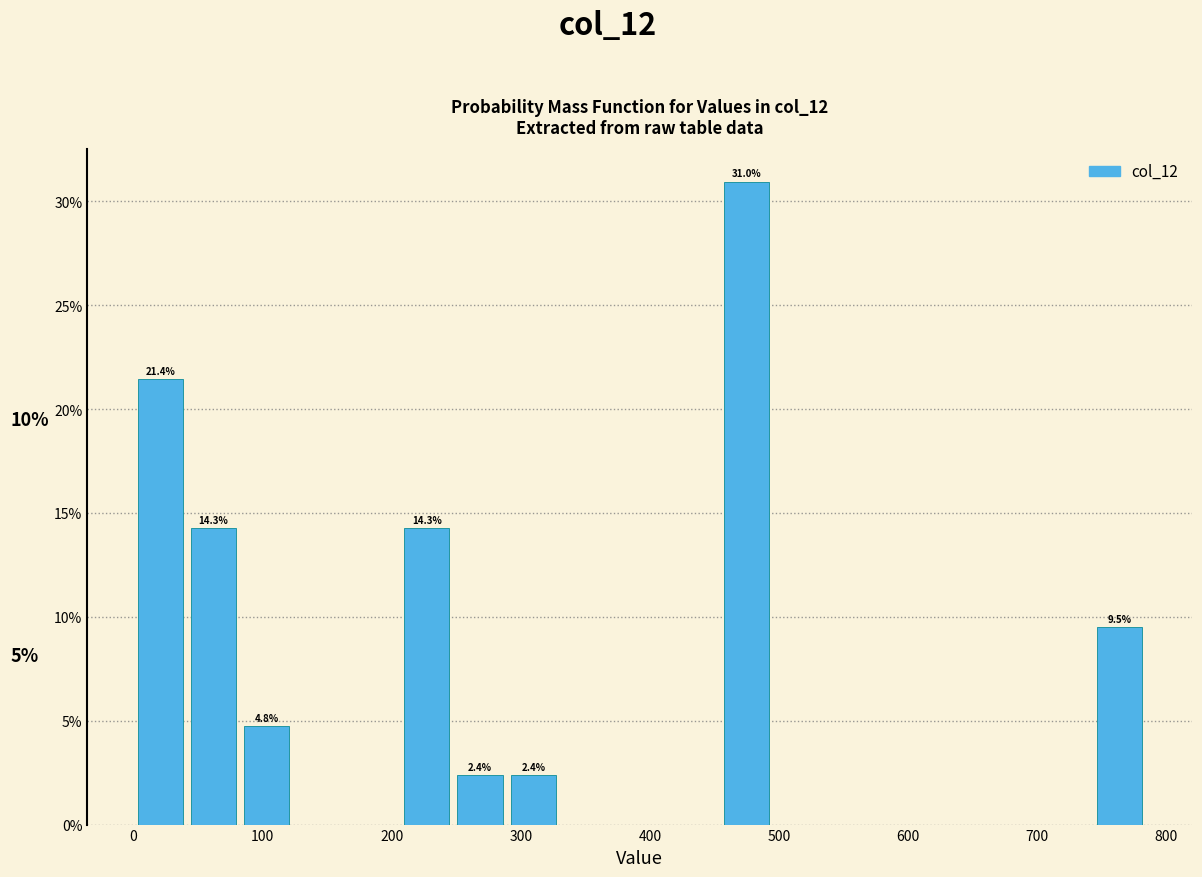

Over which range of the x-axis is the bar tallest?

450 to 500